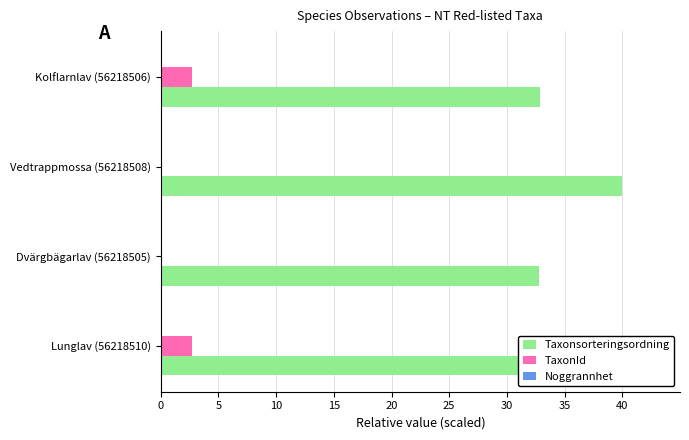

How many distinct data groups are displayed?

3